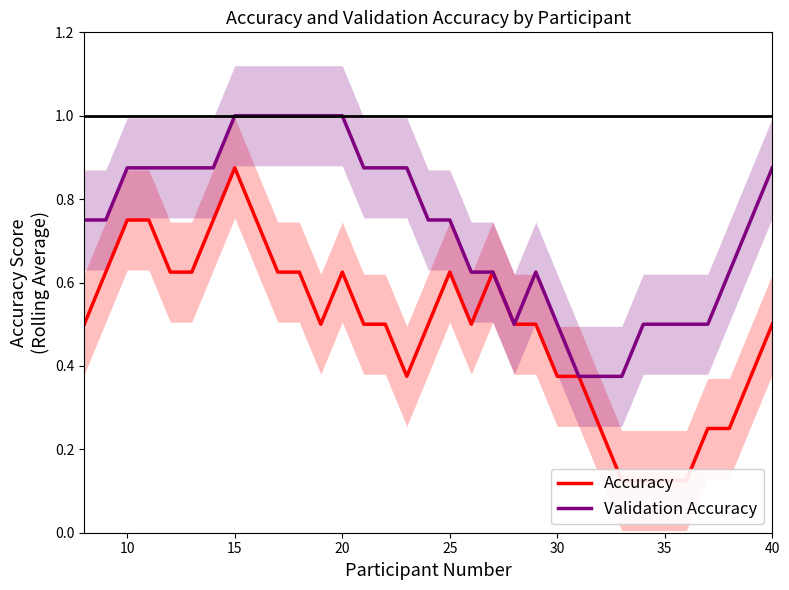

Which series has the widest spread of values?

Accuracy